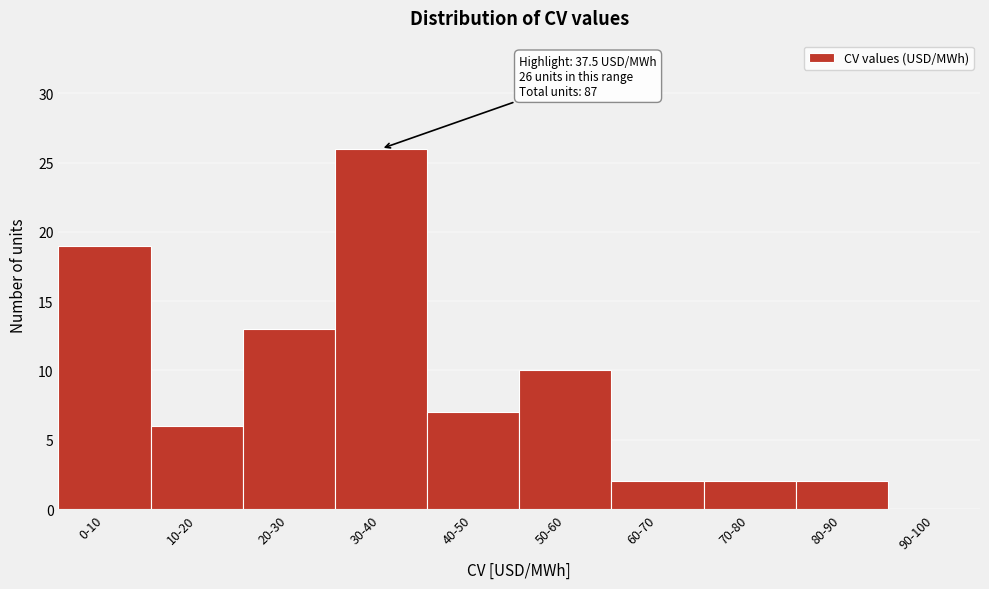

Reading right to left, transcribe all the data shown in this chart.

90-100=0	80-90=2	70-80=2	60-70=2	50-60=10	40-50=7	30-40=26	20-30=13	10-20=6	0-10=19